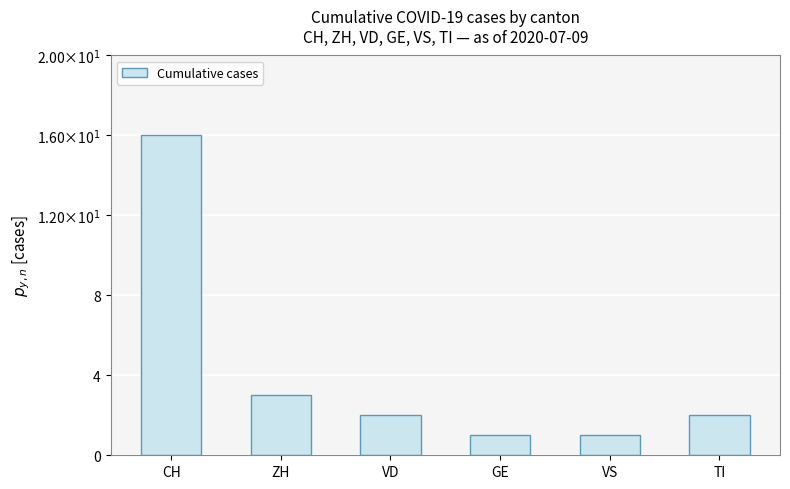

Is it true that the value at TI is 1?

False